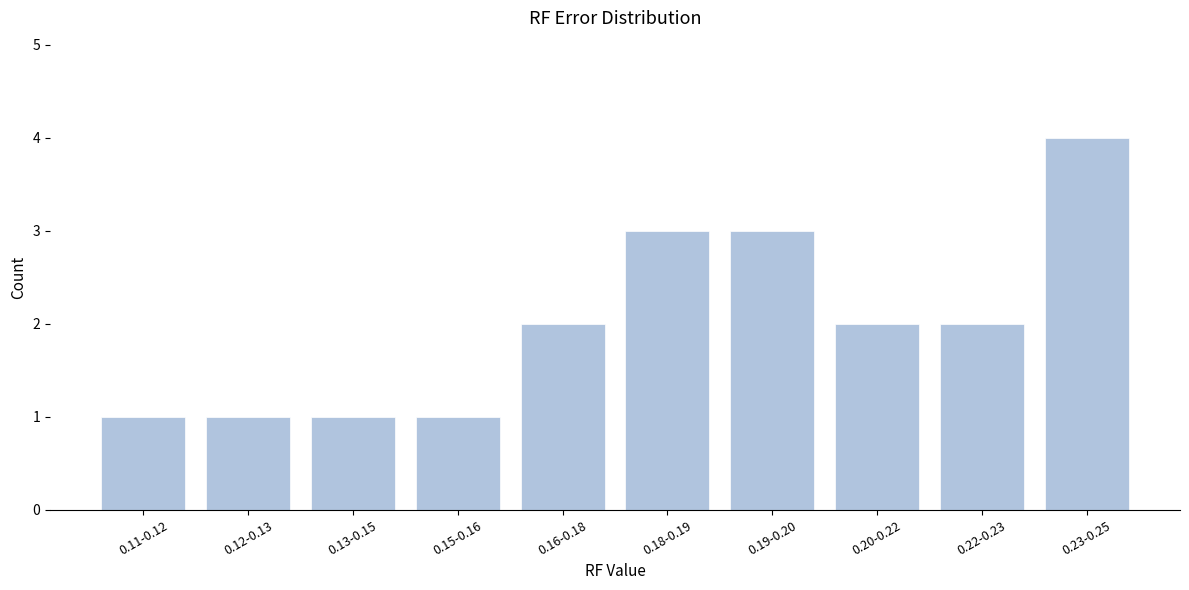

Reading left to right, what are all the values shown in this chart?

1	1	1	1	2	3	3	2	2	4